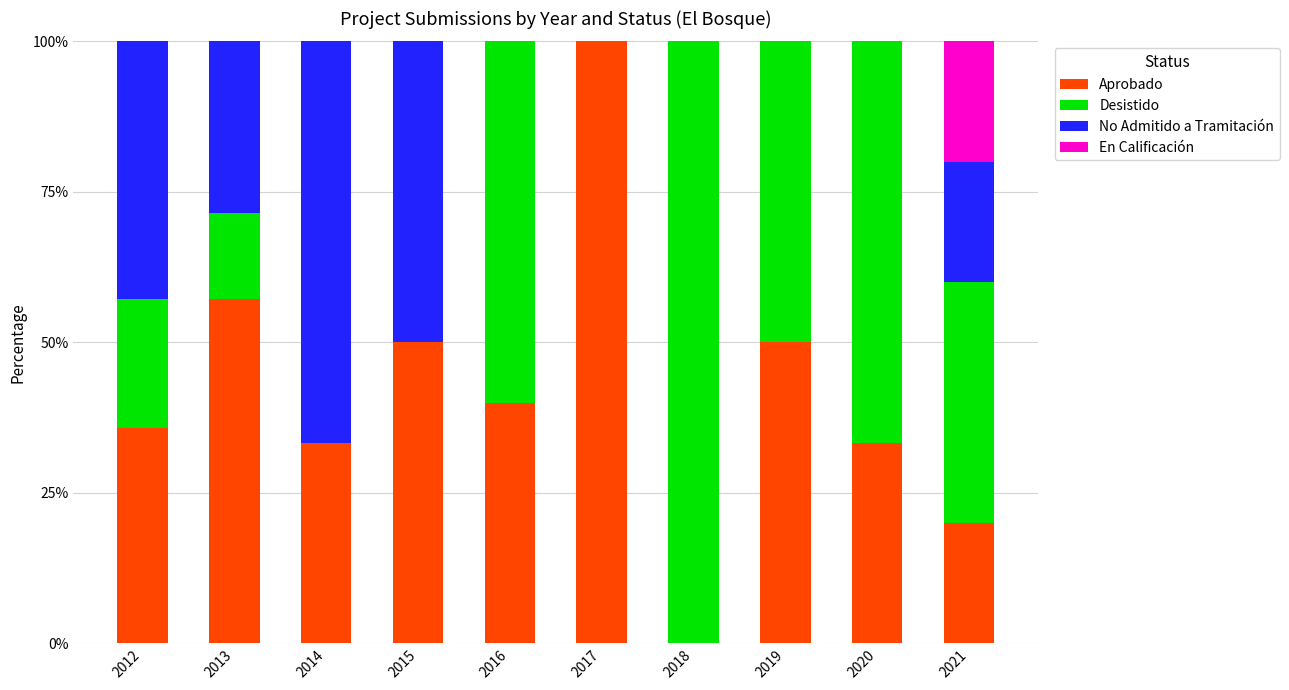

Are the bars horizontal?

No